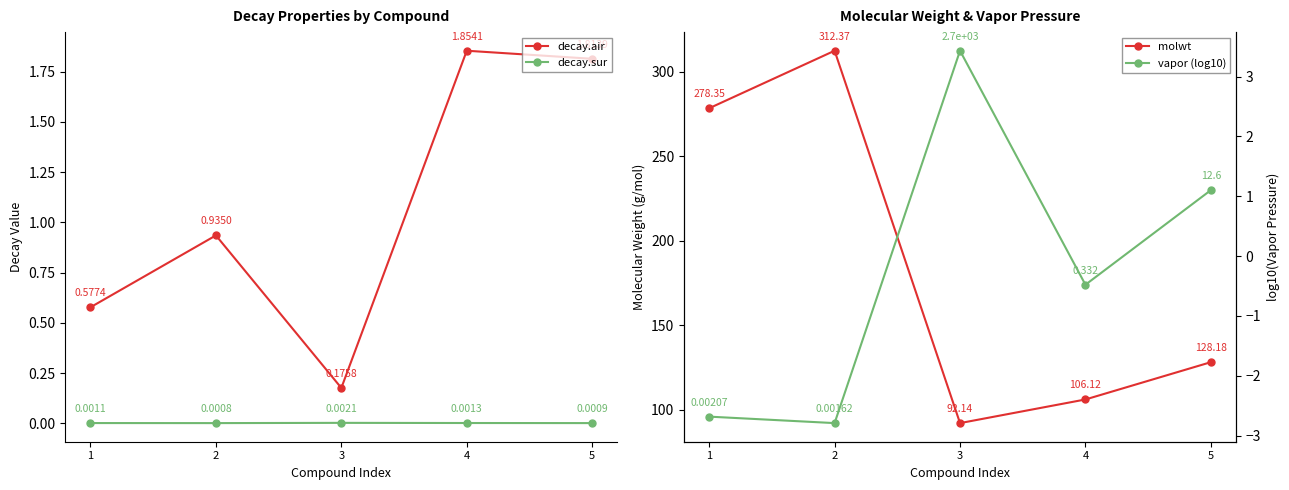

At which category does vapor (log10) reach its first local peak?

3